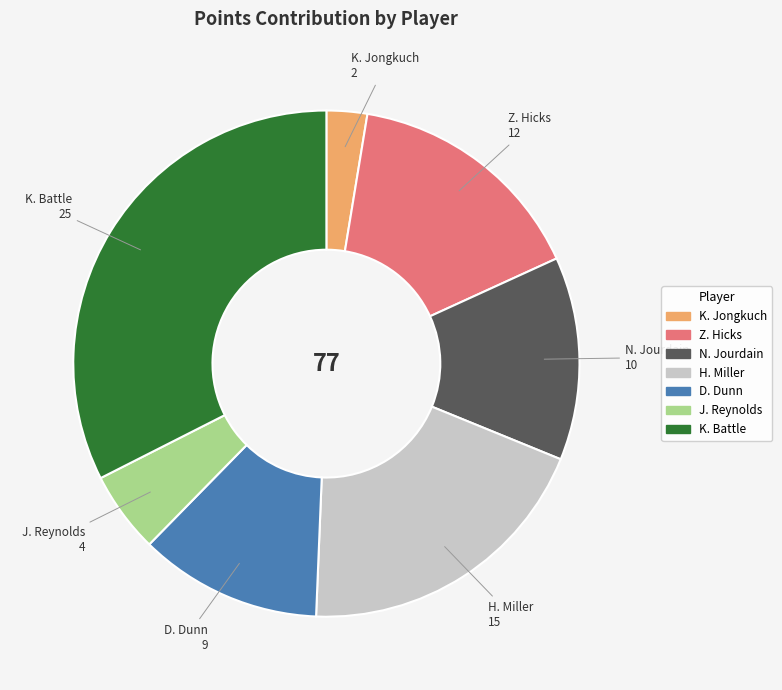

Is K. Jongkuch the majority of the pie?

No